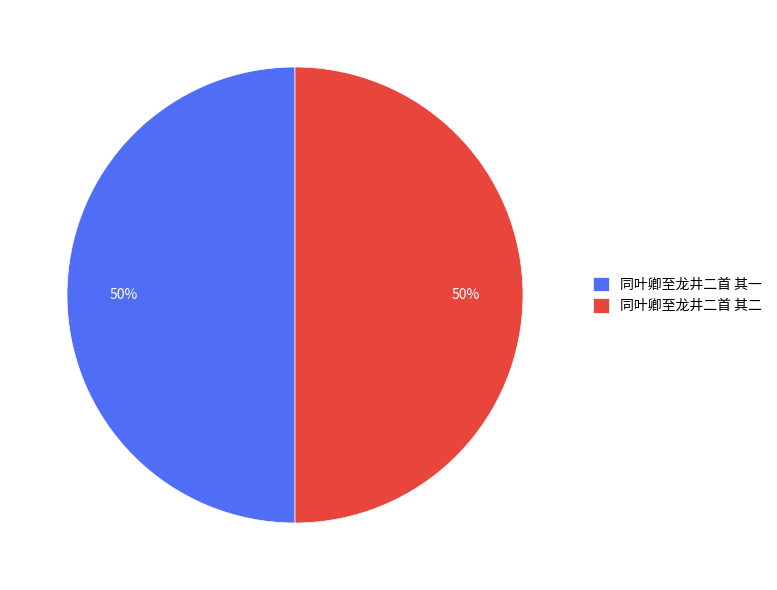

Is it true that 同叶卿至龙井二首 其一 is 61% of the pie?

False